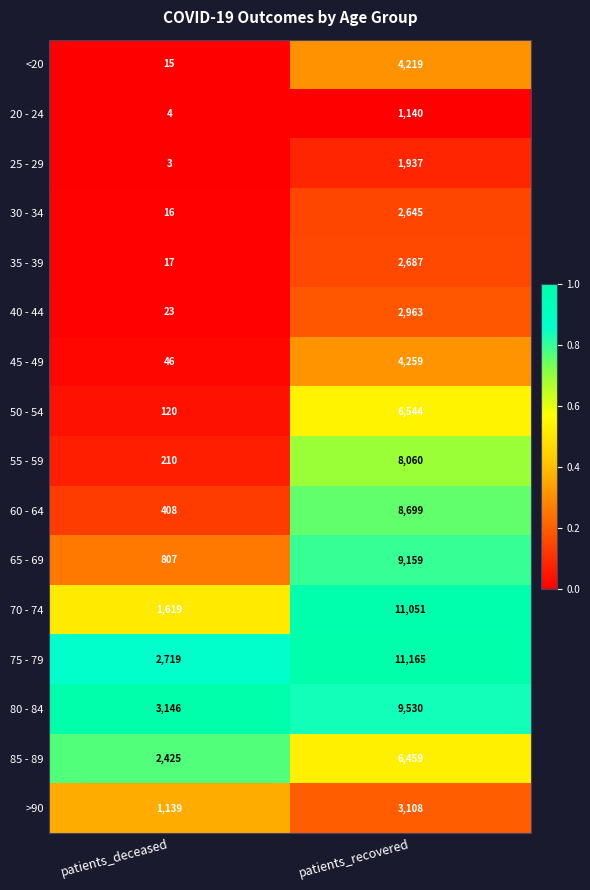

Is it true that >90 equals 3108 at patients_recovered?

True